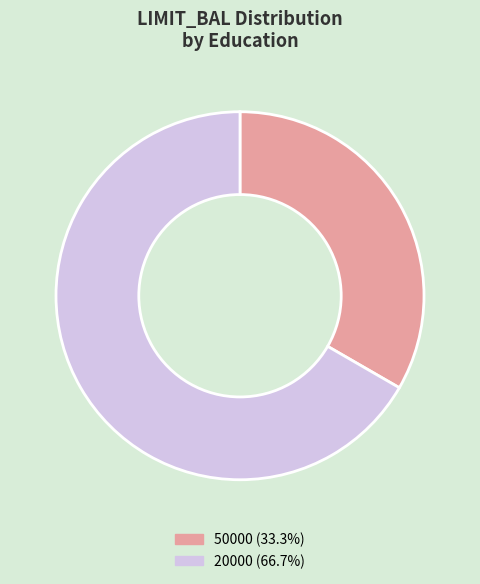

Does 50000 represent more than half of the total?

No